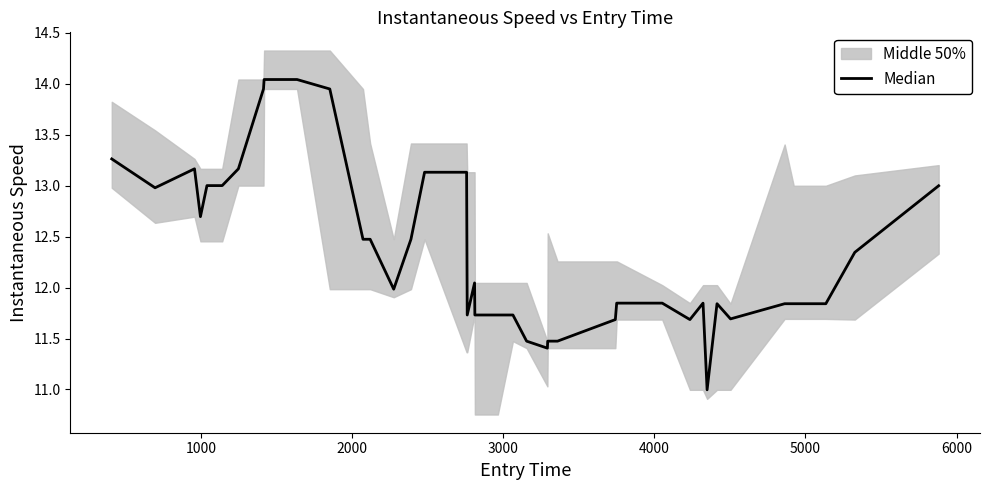

Does the chart display data point markers on the line(s)?

No